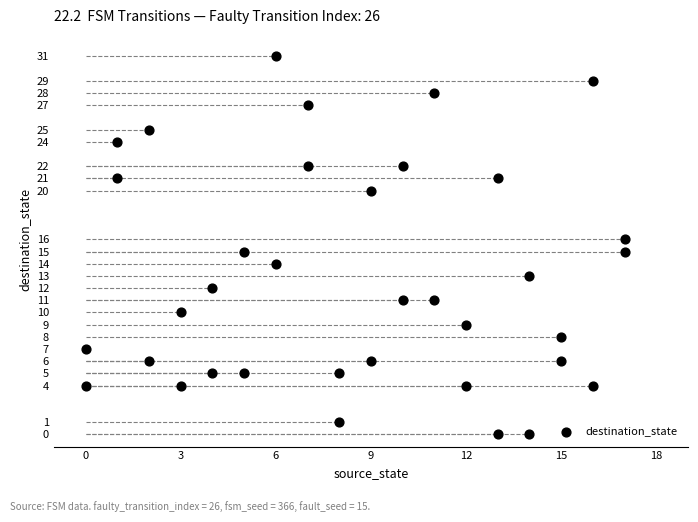

What is the range of X values (max minus min)?

17